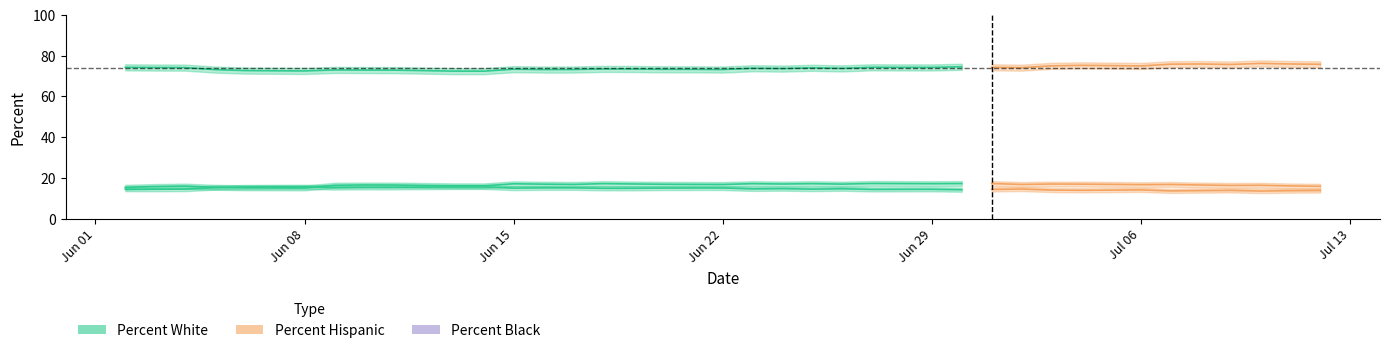

What is the difference between the second highest and minimum values in the Percent Hispanic series?

2.2